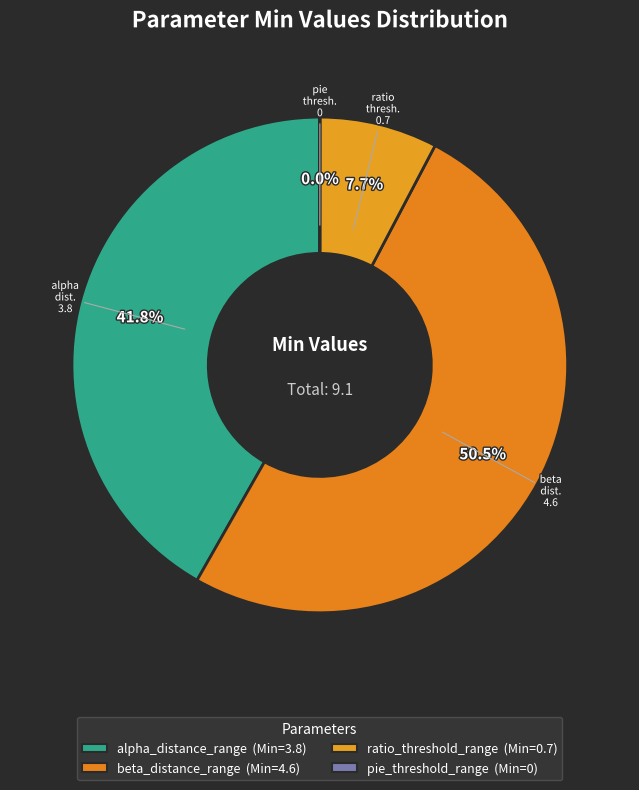

Which slice represents more than half of the pie?

beta_distance_range